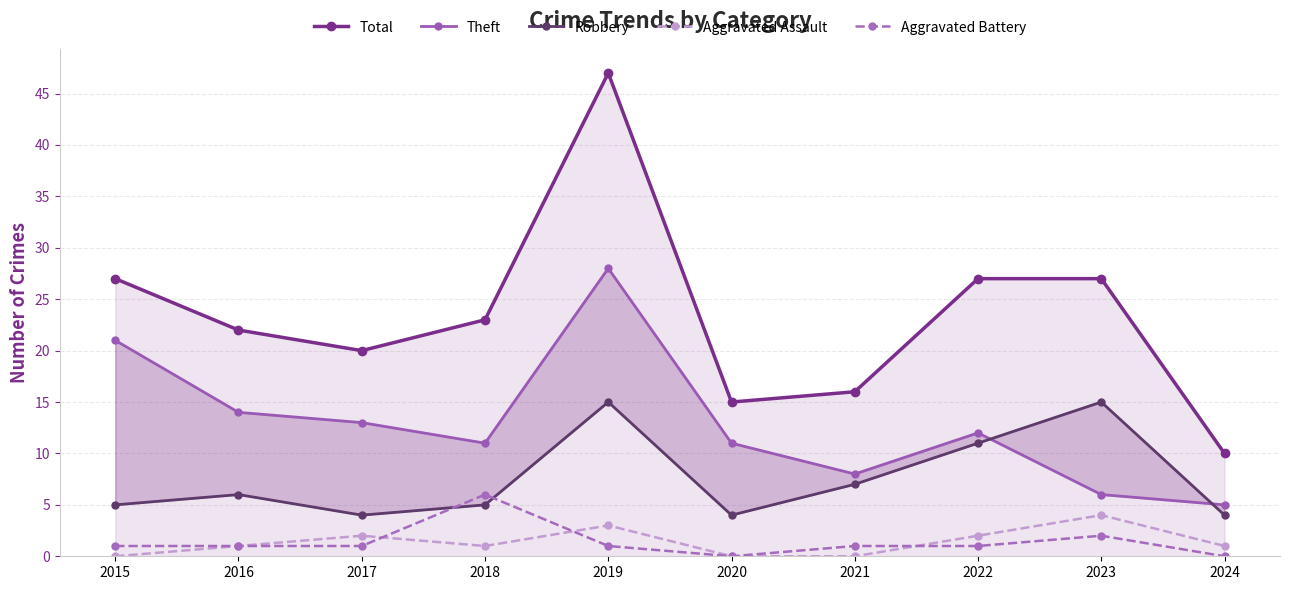

At which category does the chart reach its peak across all series?

2019